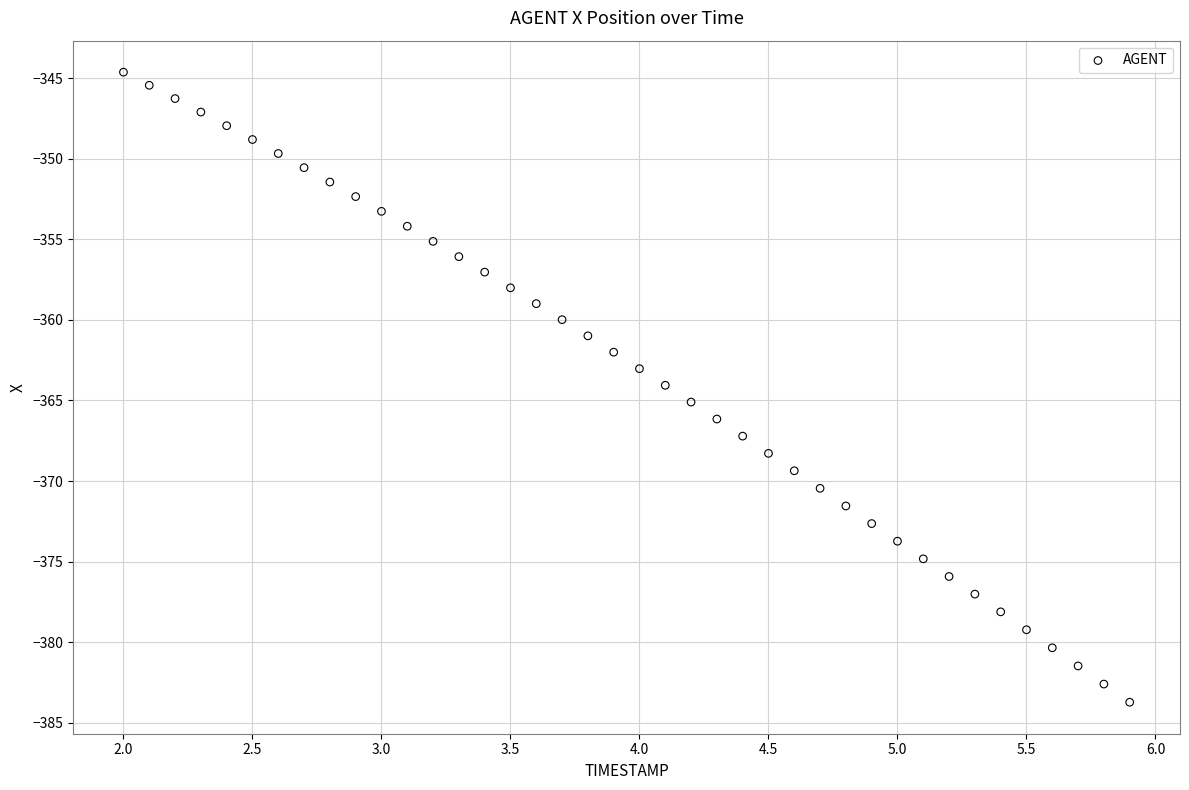

What is the range of X values (max minus min)?

3.9